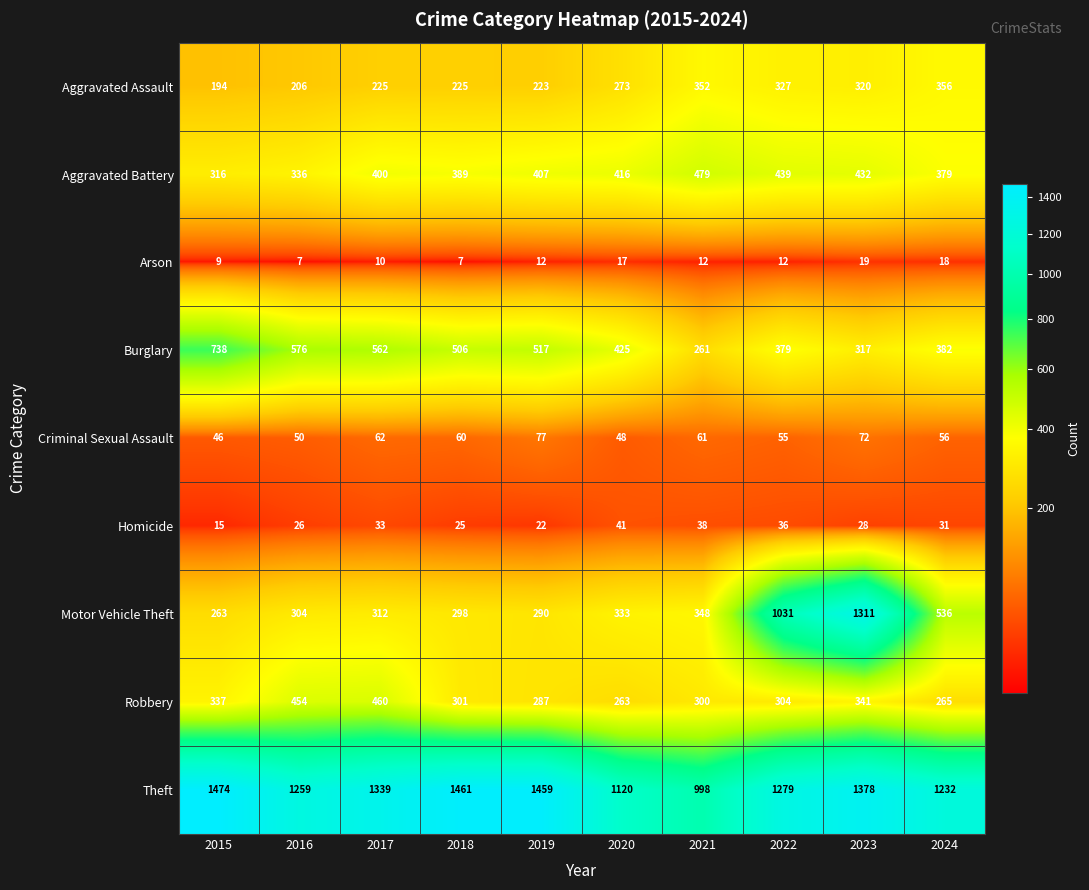

What is the total value across all series at 2020?

2936